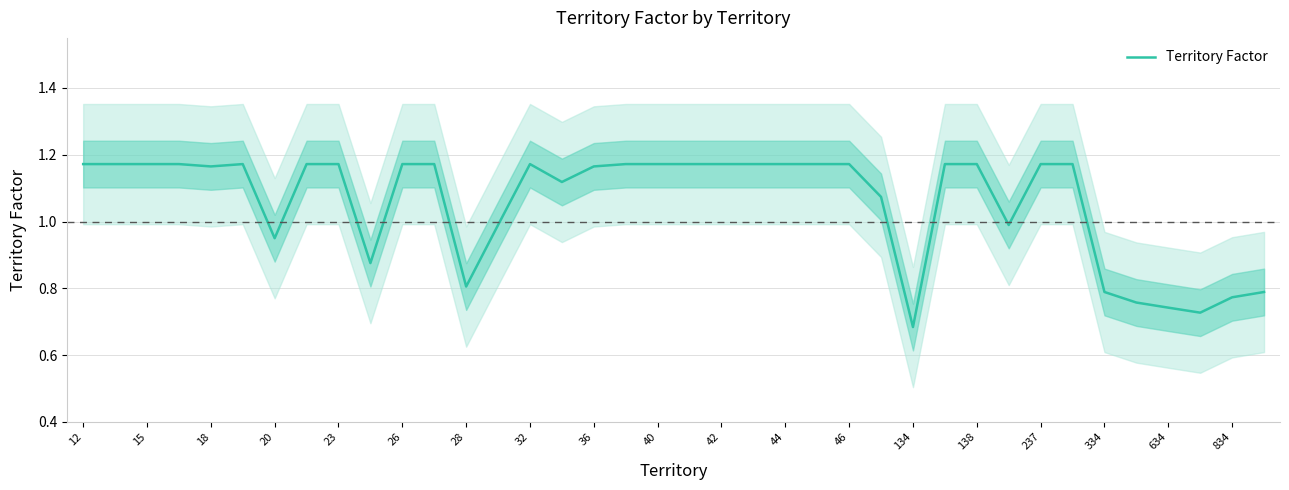

At which label does Territory Factor reach its minimum?

134